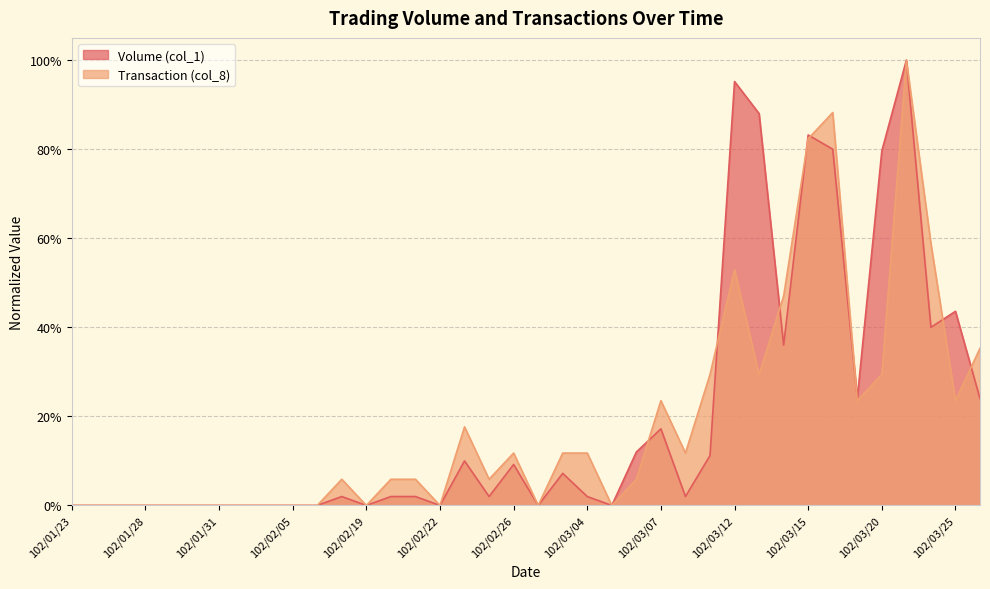

Does the chart have visible grid lines?

Yes